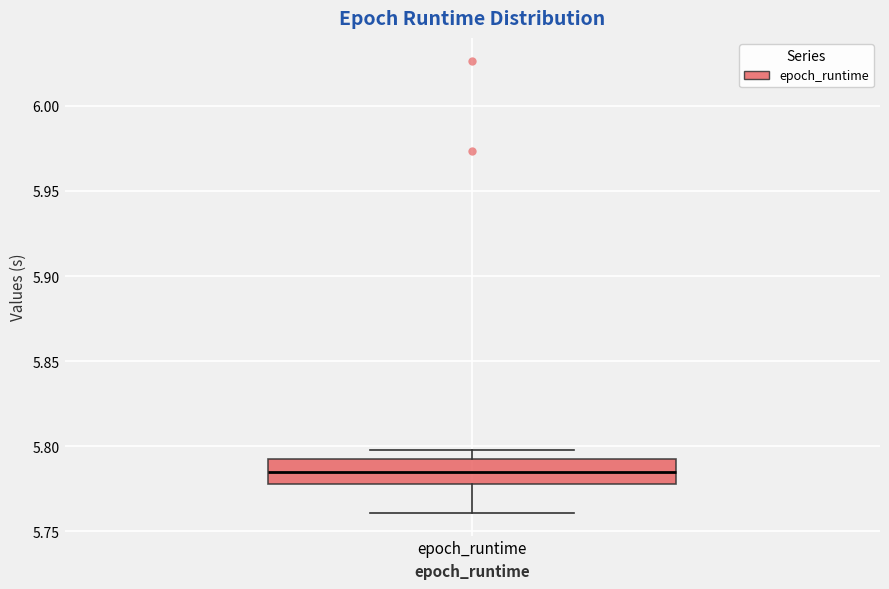

Read this box plot against the y-axis: the position of the median line, the range covered by the box, and the ends of both whiskers. The values are not printed on the chart, so give them approximately, as read against the axis.

median 5.785, box 5.780 to 5.795, whiskers 5.760 to 5.800